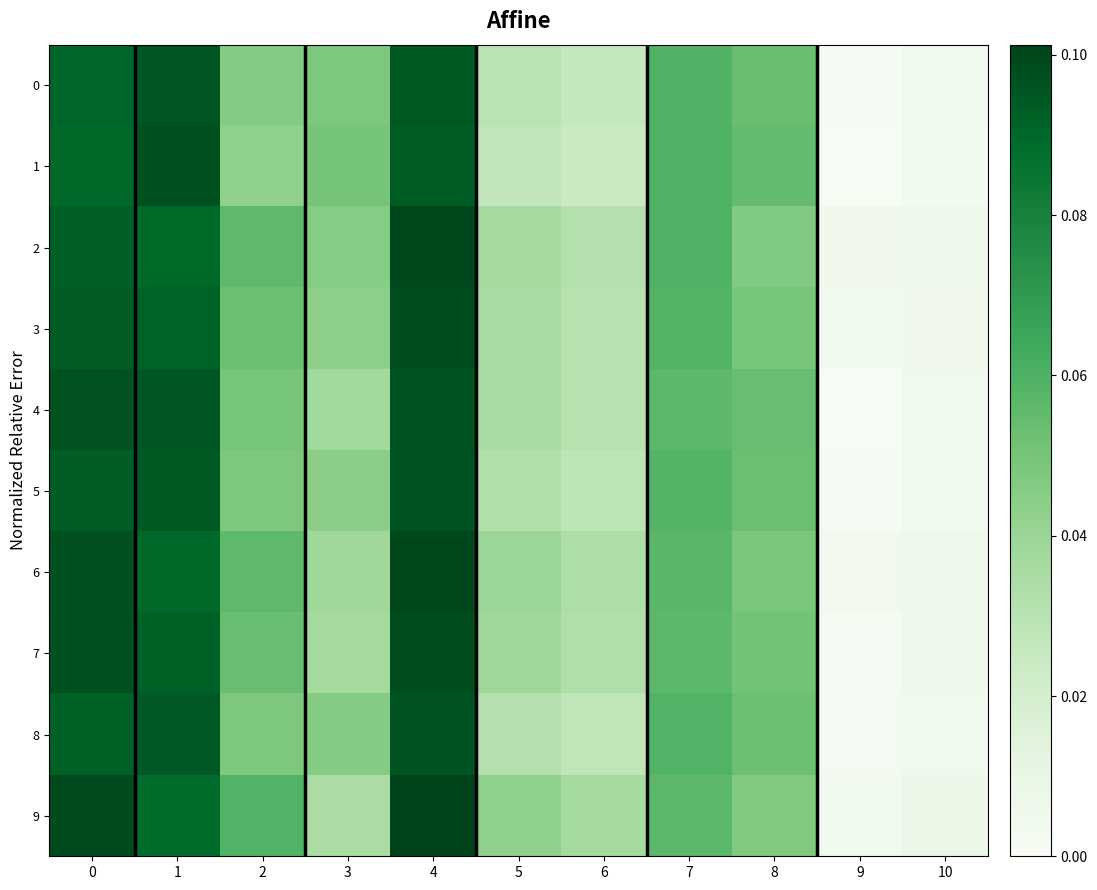

Reading left to right, list all the values displayed in this chart.

0: 0=0.1	1=0.1	2=0.0	3=0.0	4=0.1	5=0.0	6=0.0	7=0.1	8=0.1	9=0.0	10=0.0
1: 0=0.1	1=0.1	2=0.0	3=0.1	4=0.1	5=0.0	6=0.0	7=0.1	8=0.1	9=0.0	10=0.0
2: 0=0.1	1=0.1	2=0.1	3=0.0	4=0.1	5=0.0	6=0.0	7=0.1	8=0.0	9=0.0	10=0.0
3: 0=0.1	1=0.1	2=0.1	3=0.0	4=0.1	5=0.0	6=0.0	7=0.1	8=0.0	9=0.0	10=0.0
4: 0=0.1	1=0.1	2=0.0	3=0.0	4=0.1	5=0.0	6=0.0	7=0.1	8=0.1	9=0.0	10=0.0
5: 0=0.1	1=0.1	2=0.0	3=0.0	4=0.1	5=0.0	6=0.0	7=0.1	8=0.1	9=0.0	10=0.0
6: 0=0.1	1=0.1	2=0.1	3=0.0	4=0.1	5=0.0	6=0.0	7=0.1	8=0.0	9=0.0	10=0.0
7: 0=0.1	1=0.1	2=0.1	3=0.0	4=0.1	5=0.0	6=0.0	7=0.1	8=0.1	9=0.0	10=0.0
8: 0=0.1	1=0.1	2=0.0	3=0.0	4=0.1	5=0.0	6=0.0	7=0.1	8=0.1	9=0.0	10=0.0
9: 0=0.1	1=0.1	2=0.1	3=0.0	4=0.1	5=0.0	6=0.0	7=0.1	8=0.0	9=0.0	10=0.0